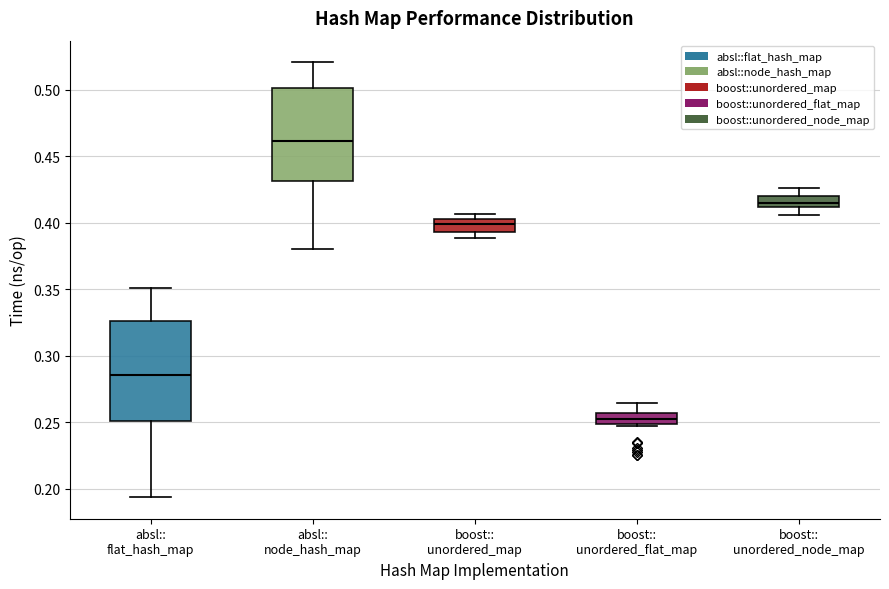

Which box is the tallest, from its lower edge to its upper edge?

absl:: flat_hash_map